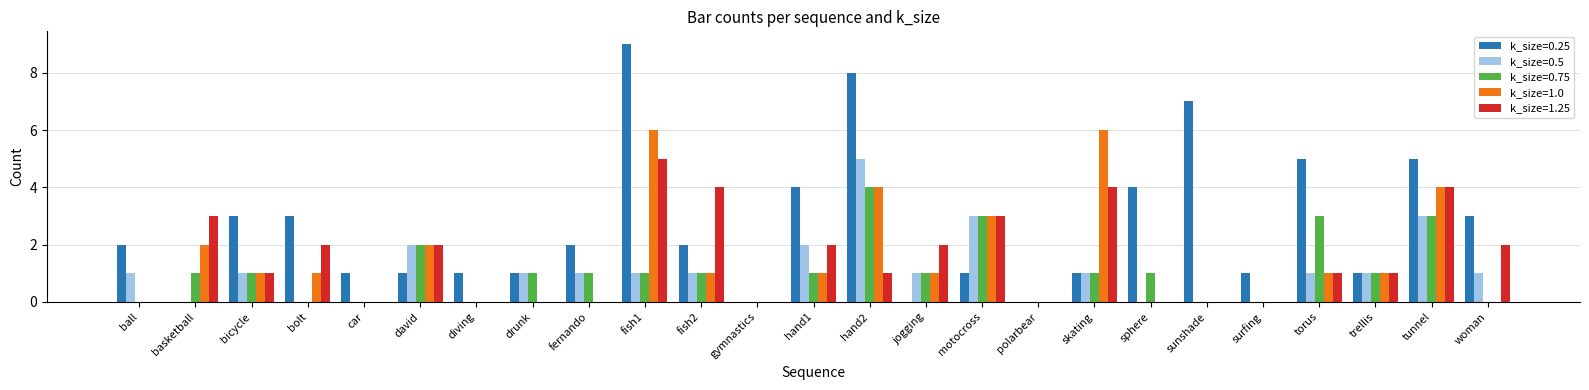

How many categories are shown in the chart?

25